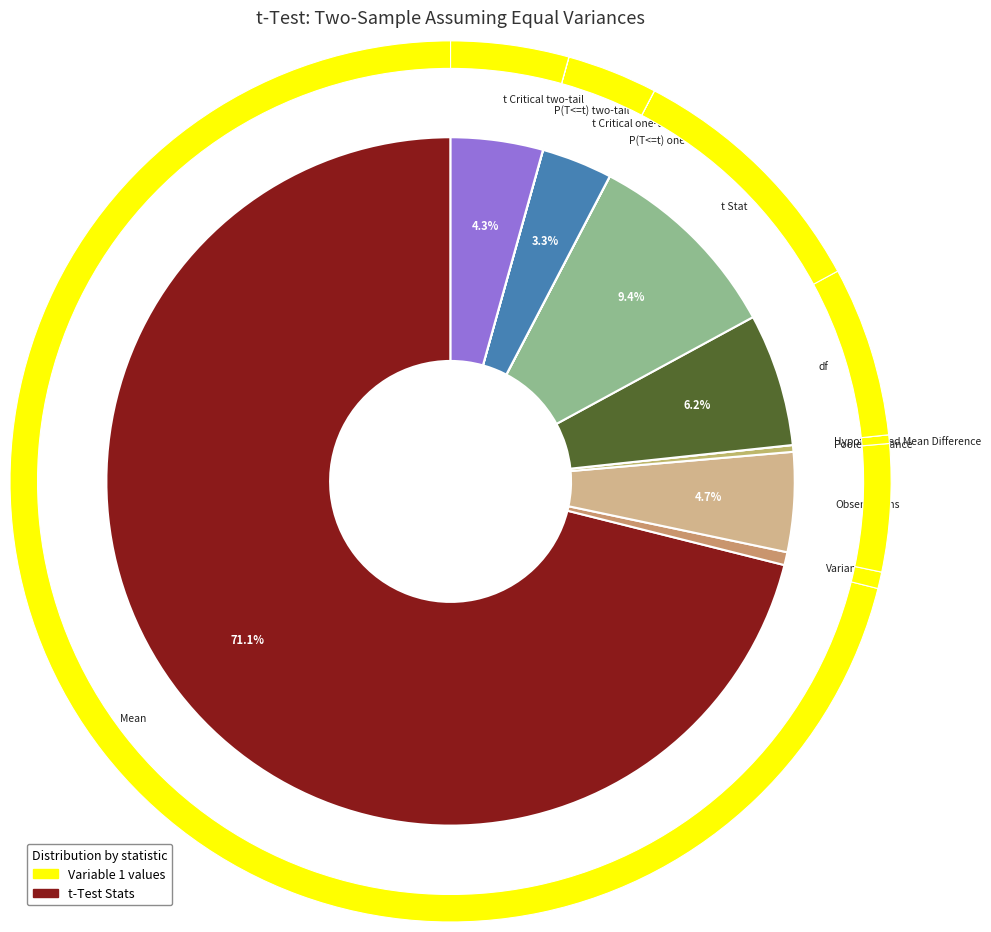

Which has a higher value, Mean or Variance?

Mean